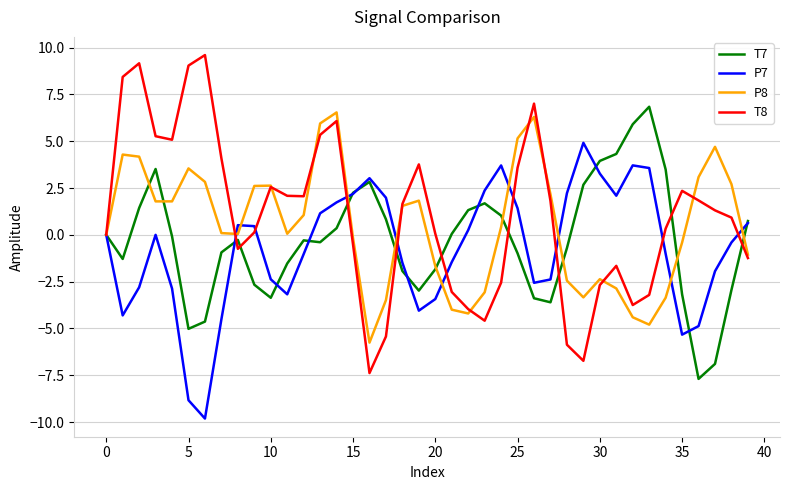

Which series has the largest range (max minus min)?

T8